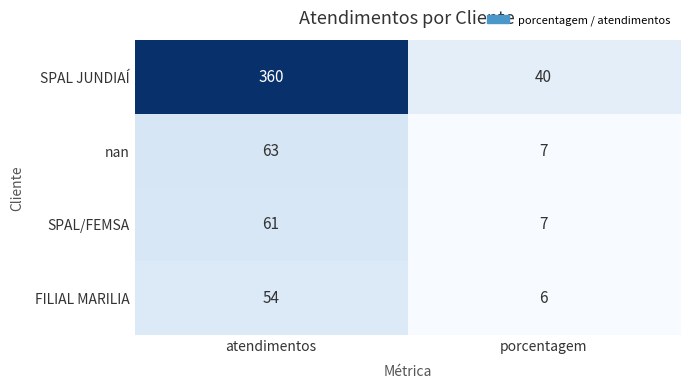

What is the smallest value displayed?

6